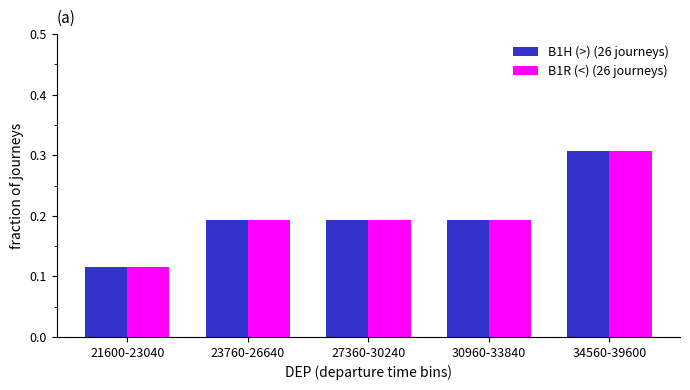

The B1H (>) (26 journeys) series shows 0.3 at 23760-26640. True or false?

False